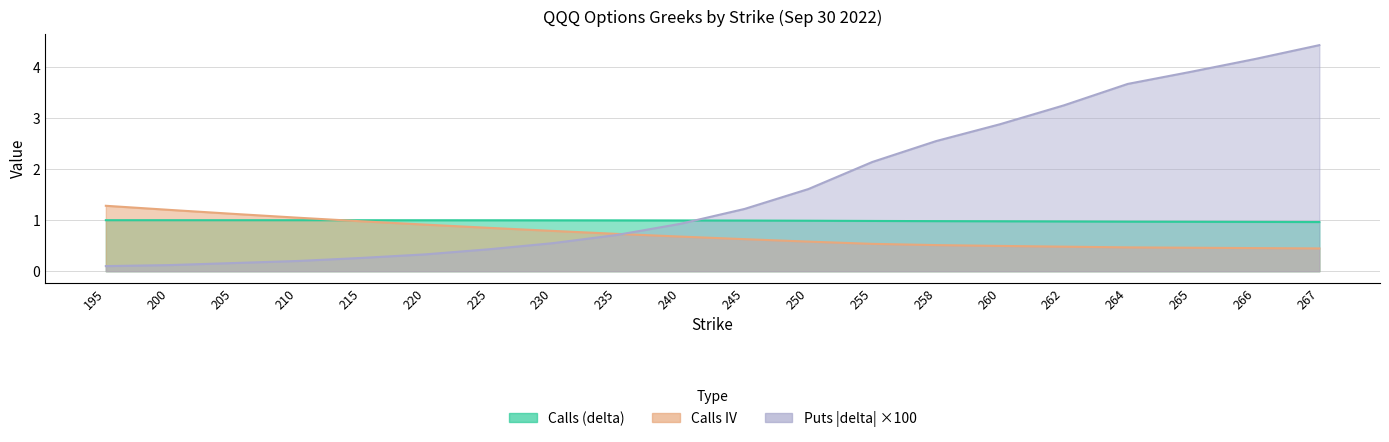

What is the value of the Calls (delta) point at the 7th from the left?

1.0